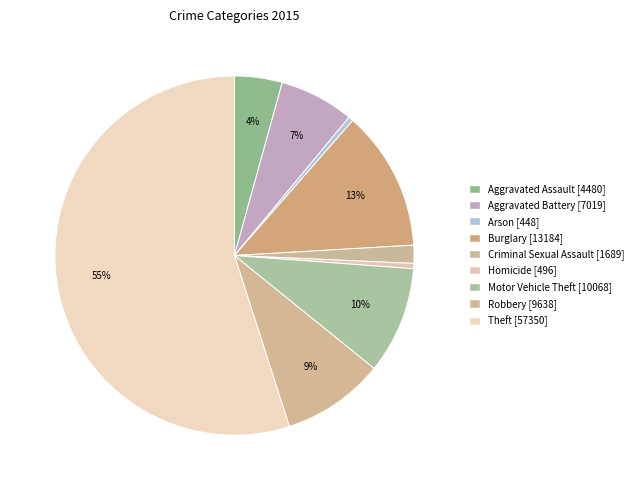

Count the number of slices in the pie.

9